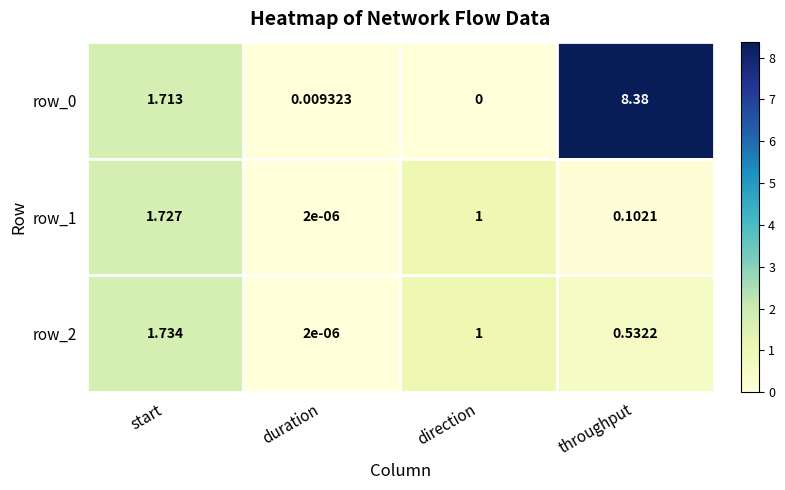

What is the total value across all series at direction?

2.0